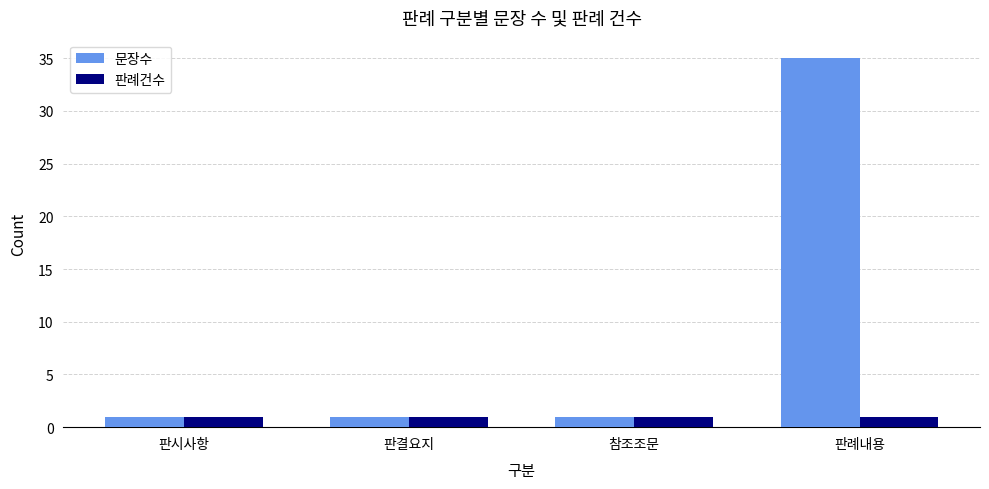

What is the label of the 4th bar from the left?

판례내용